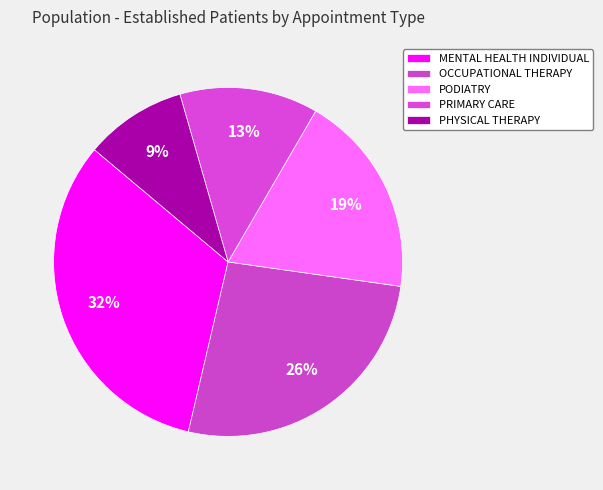

Between PHYSICAL THERAPY and OCCUPATIONAL THERAPY, which is larger?

OCCUPATIONAL THERAPY